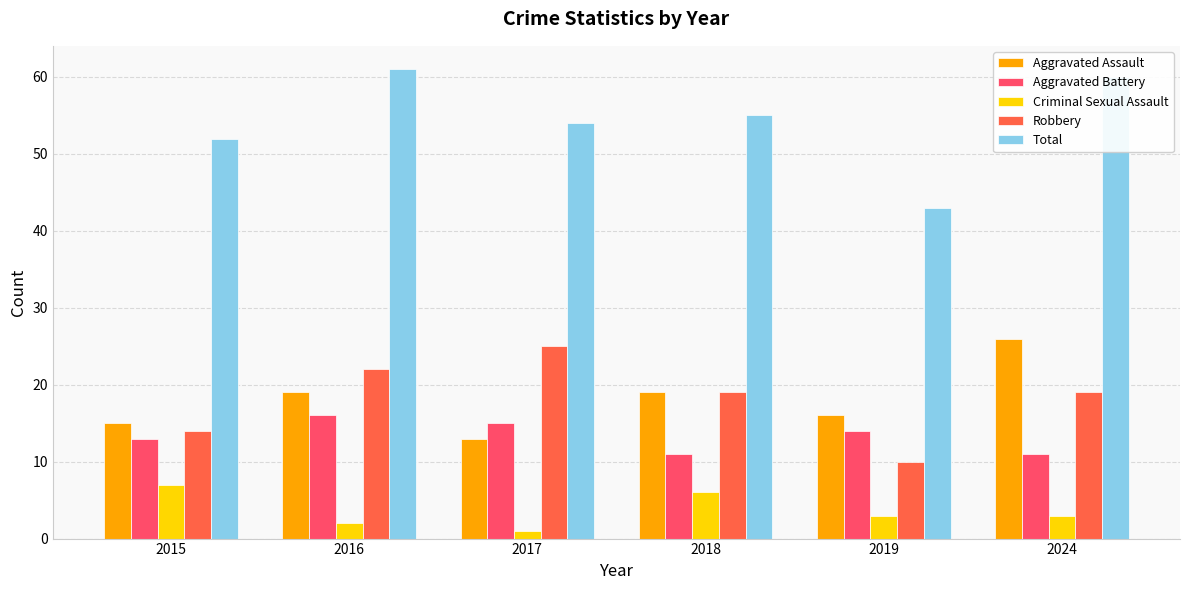

Reading left to right, list all the values displayed in this chart.

Aggravated Assault: 15	19	13	19	16	26
Aggravated Battery: 13	16	15	11	14	11
Criminal Sexual Assault: 7	2	1	6	3	3
Robbery: 14	22	25	19	10	19
Total: 52	61	54	55	43	60